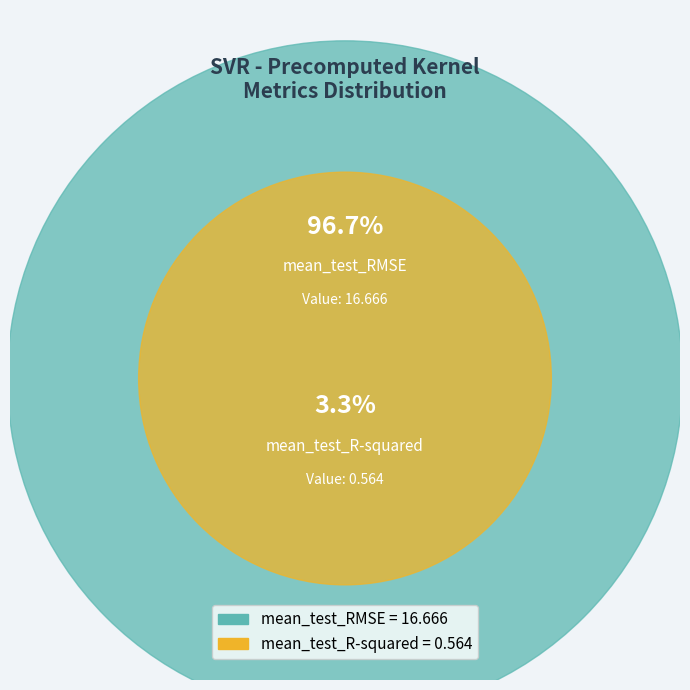

To the nearest percent, what percentage of the pie is mean_test_RMSE?

97%